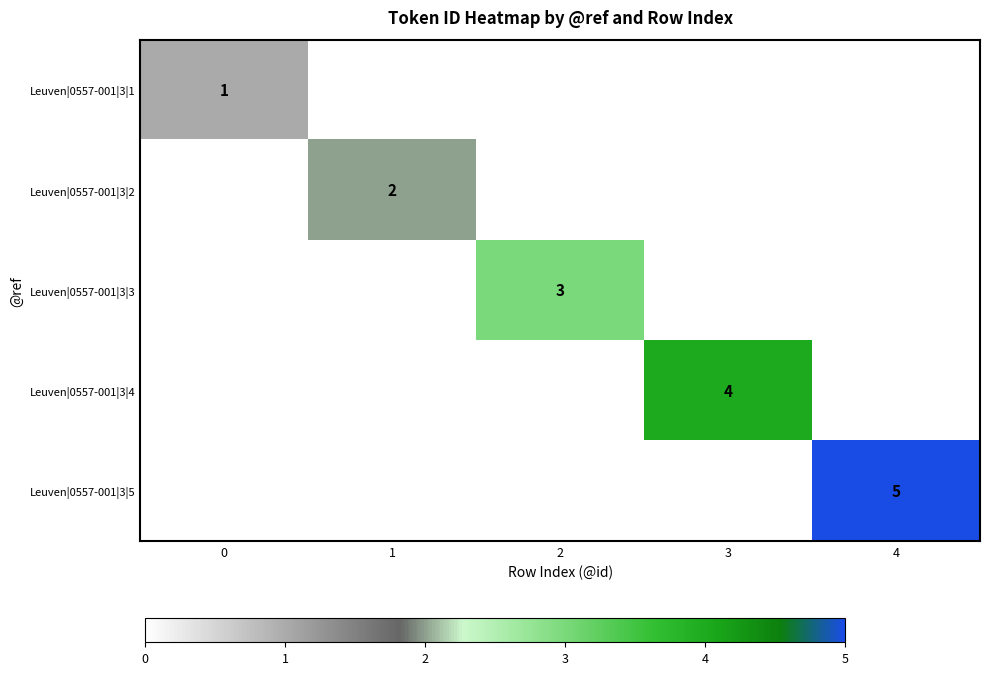

The Leuven|0557-001|3|1 series shows 2 at 0. True or false?

False